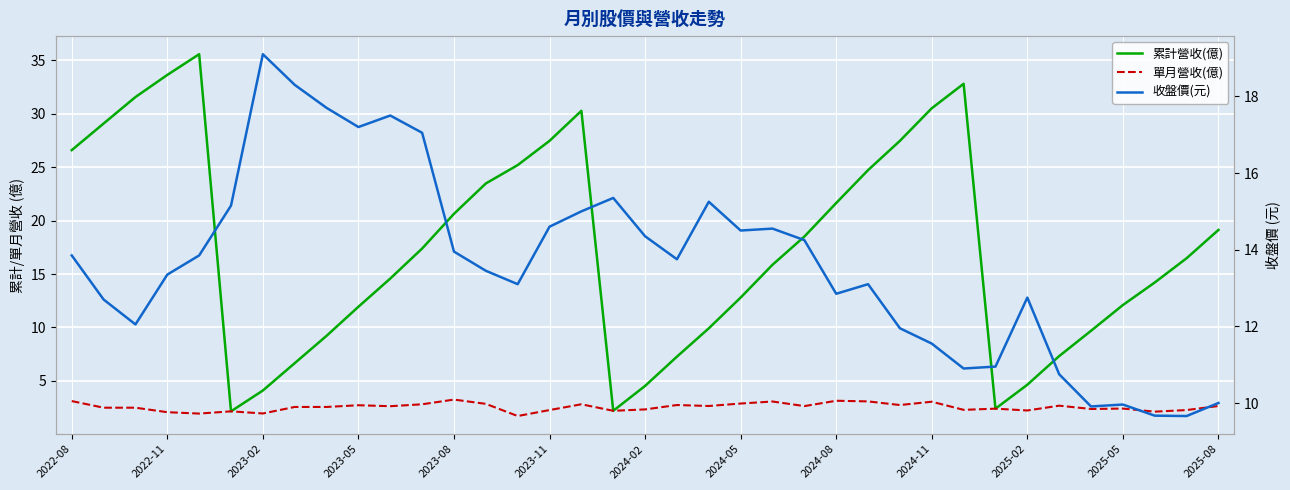

How many data points does each series have?

37